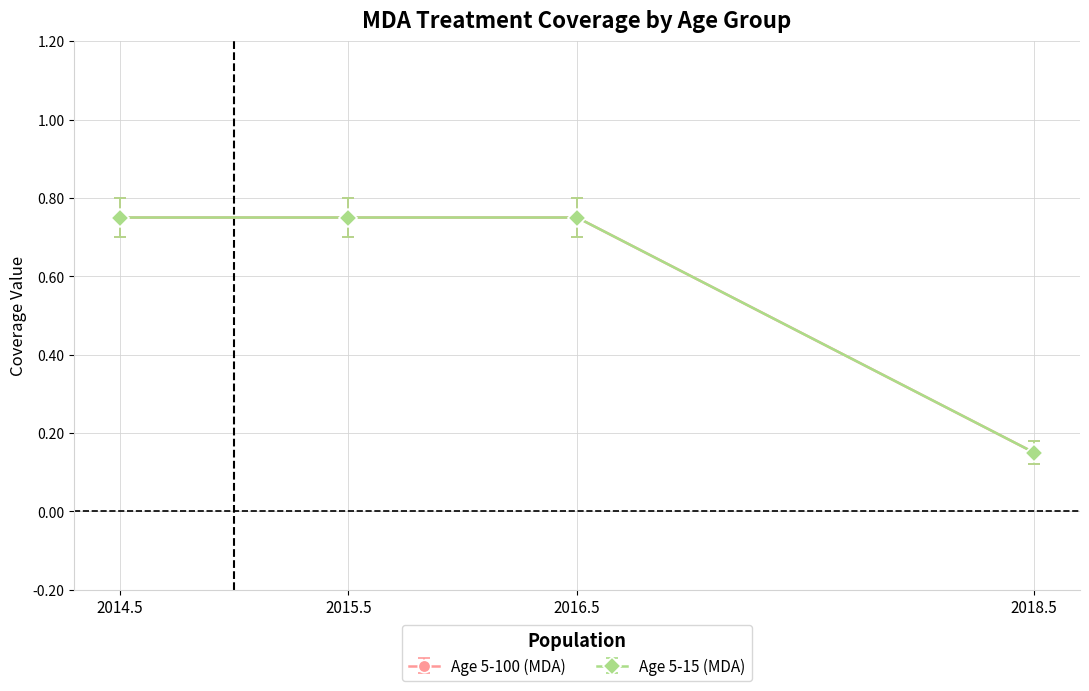

Is the value of Age 5-100 (MDA) at 2014.5 greater than the value of Age 5-15 (MDA) at 2015.5?

Yes